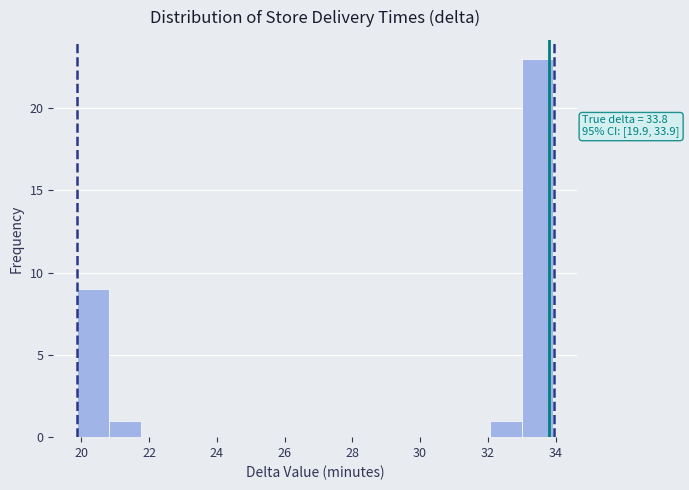

Over which range of the x-axis is the bar tallest?

33.0 to 34.0